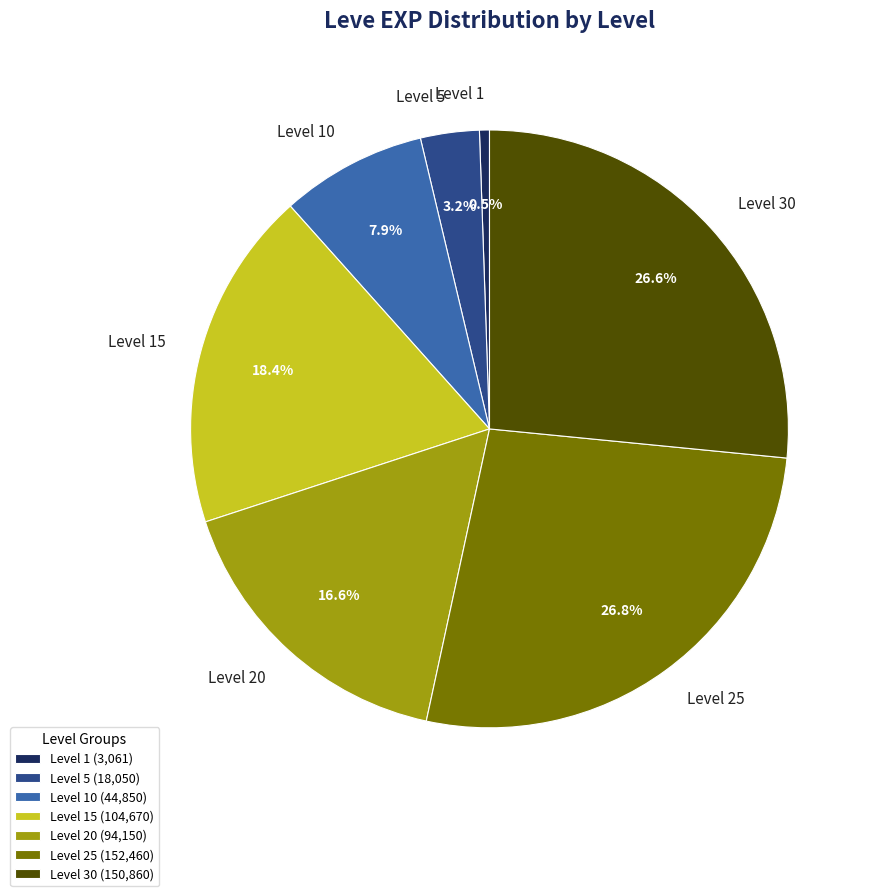

Is there a majority slice in this chart?

No